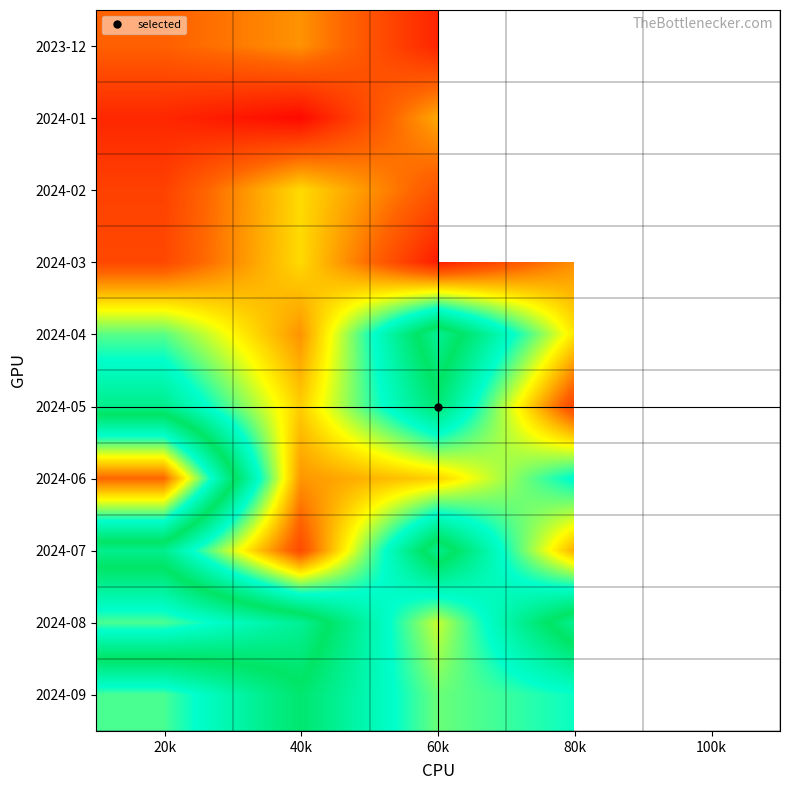

What is the smallest value displayed?

5776.0